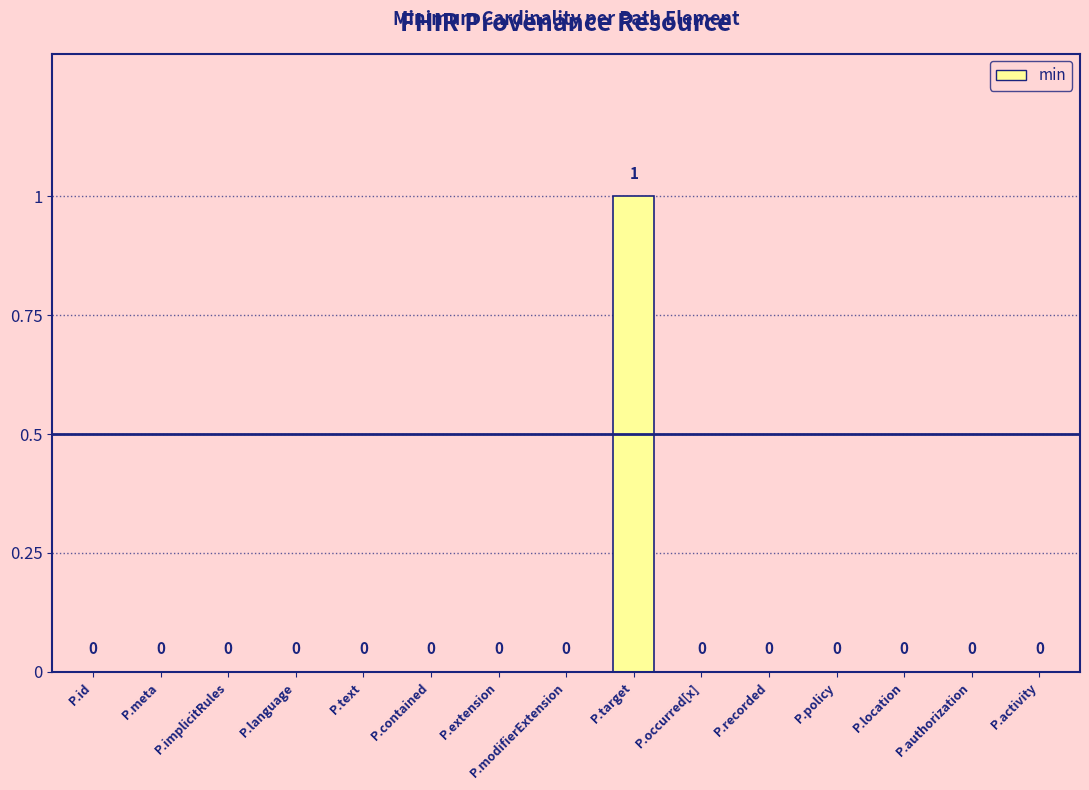

The chart shows a value of 0 at P.meta. True or false?

True